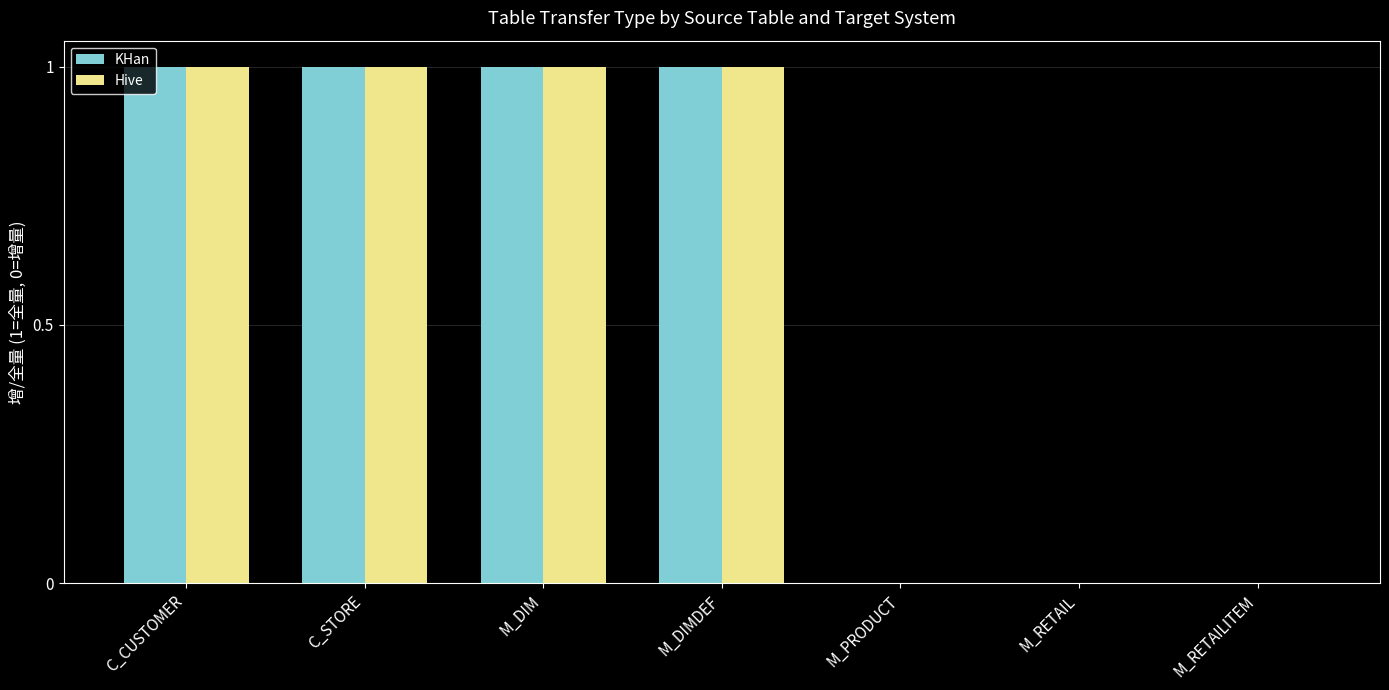

The KHan series shows 1 at M_DIM. True or false?

True